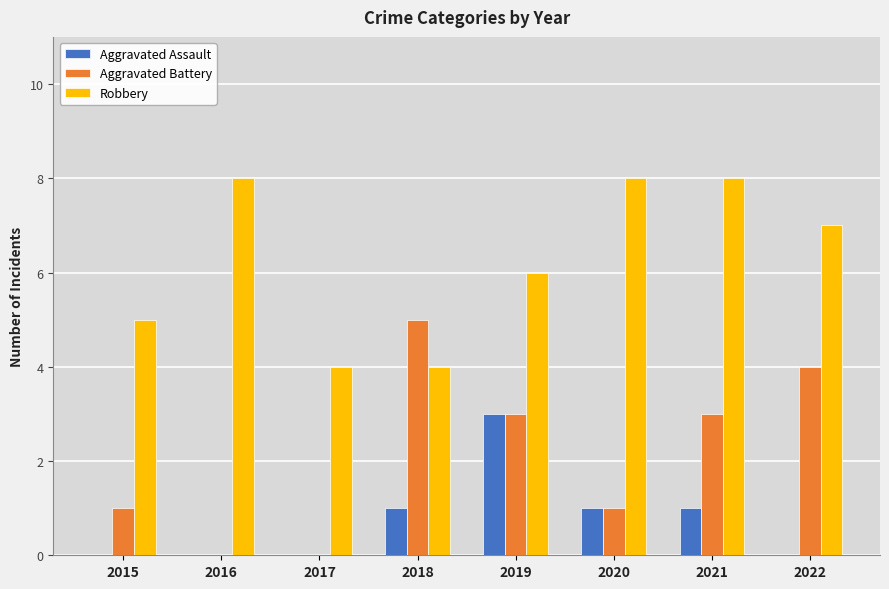

Which series changed the most between 2016 and 2022?

Aggravated Battery